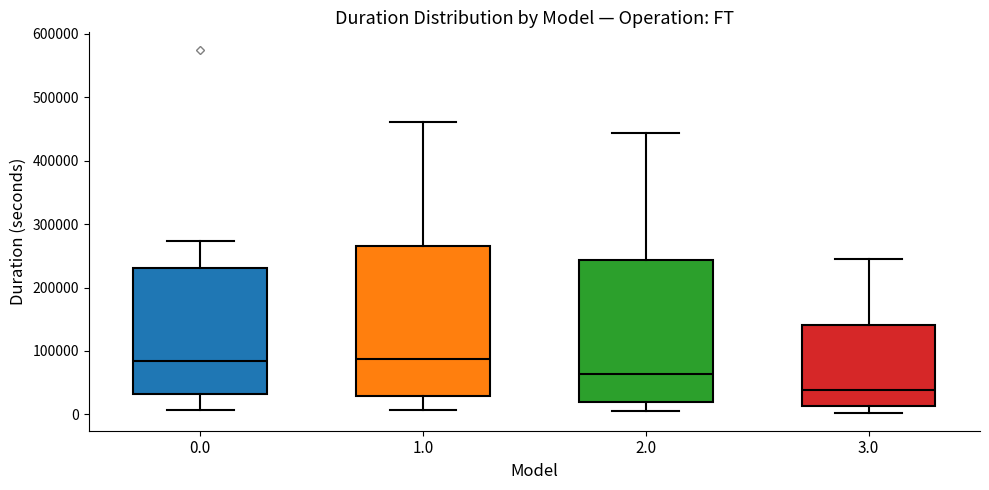

Comparing the boxes themselves (not the whiskers), which one is the tallest?

1.0